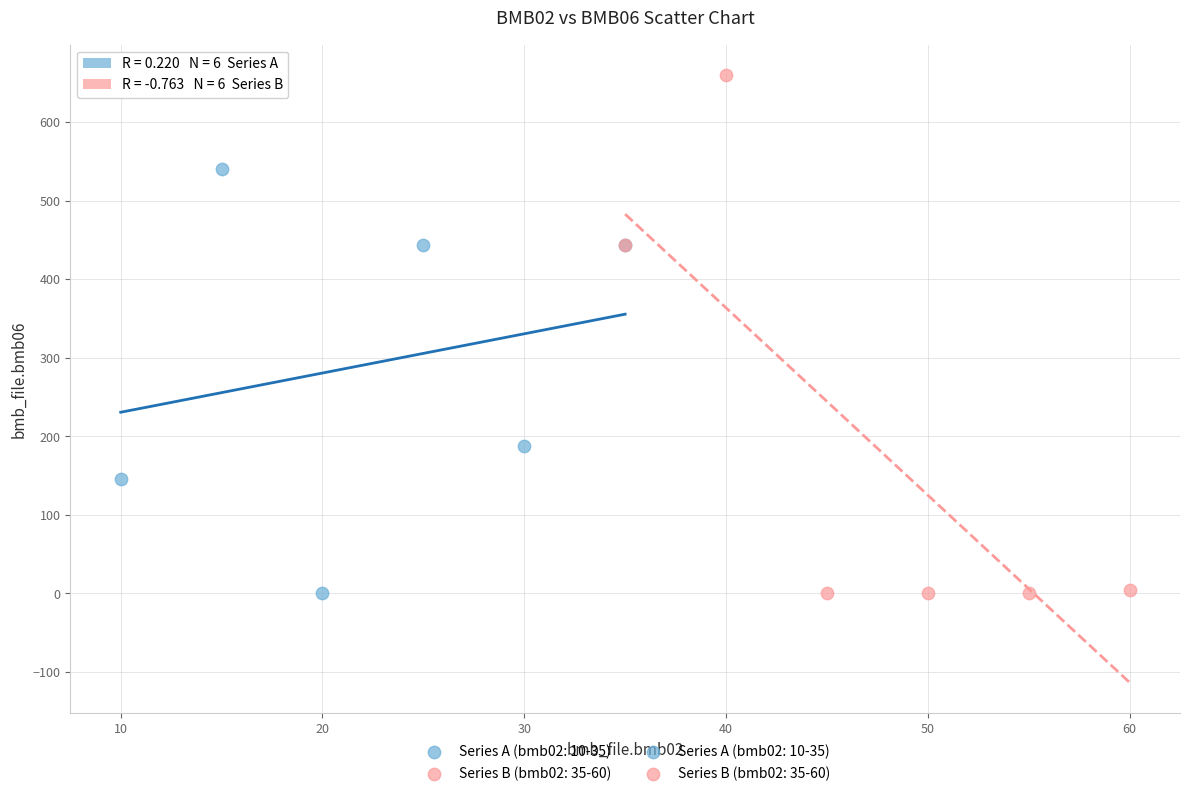

Which series has the largest Y range (max minus min)?

Series B (bmb02: 35-60)